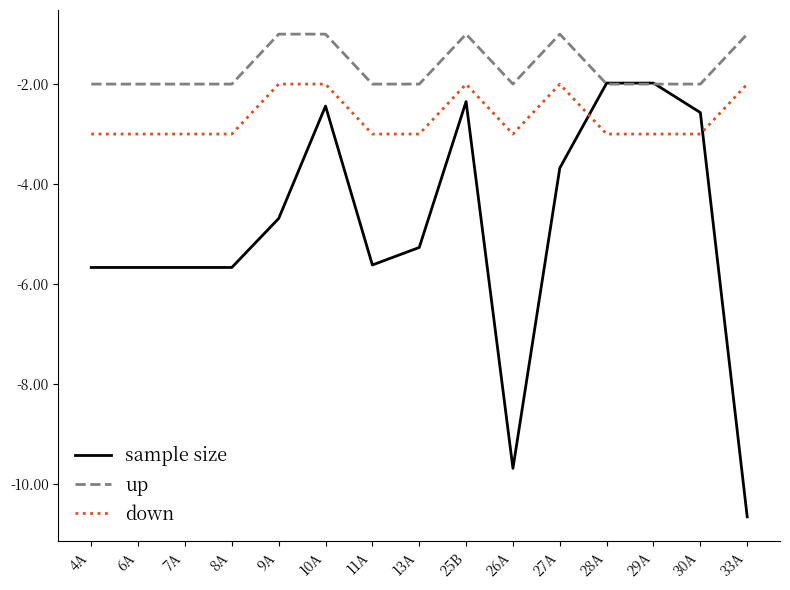

What value does the up series have at 28A?

-2.0